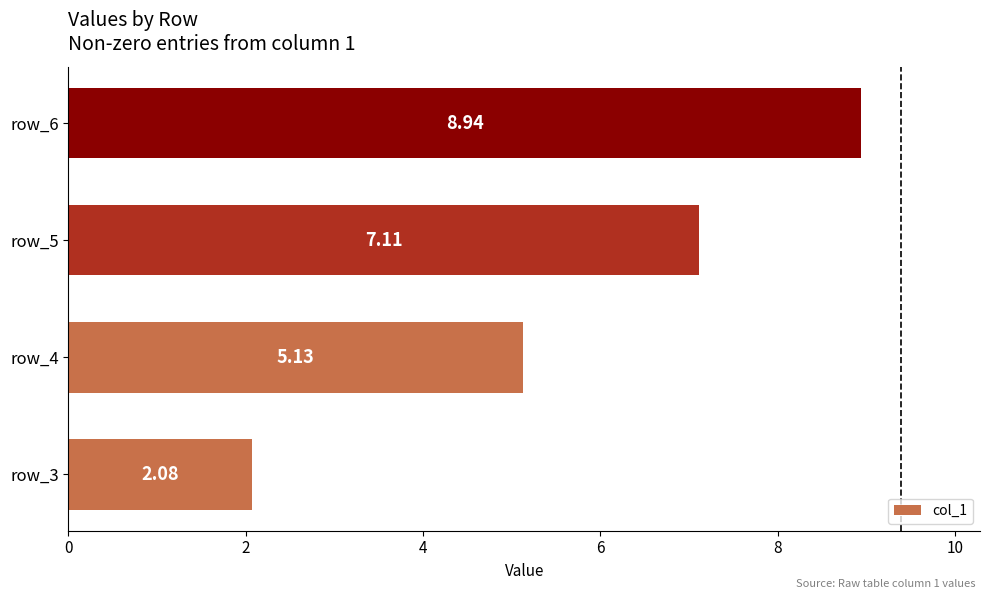

What is the difference between the second highest and minimum values?

5.0